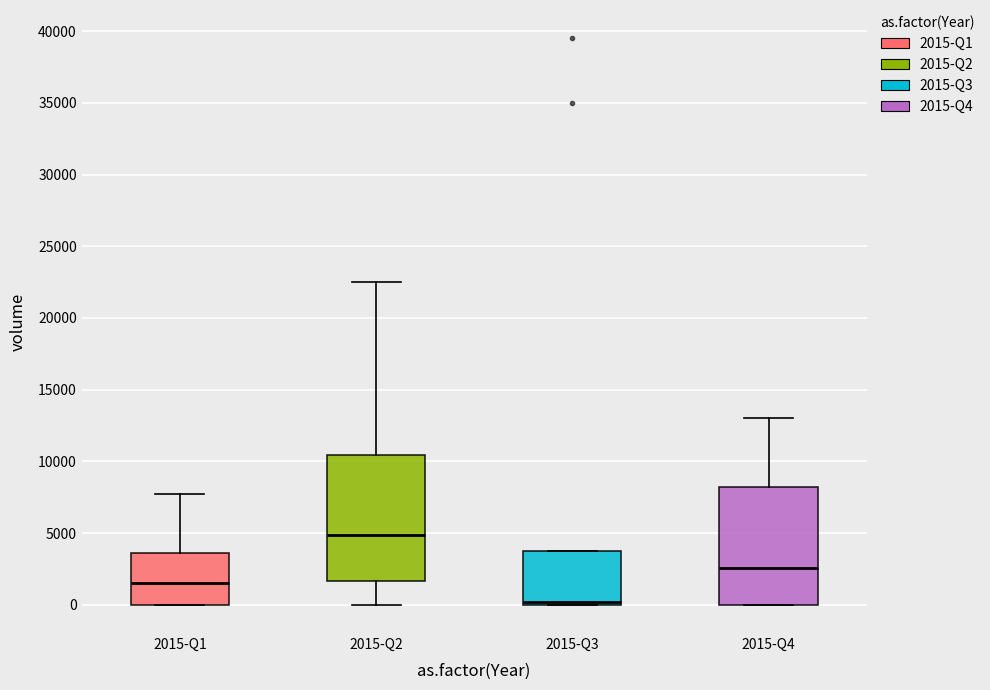

Where is the lower edge of the box for 2015-Q4 on the y-axis? The values are not printed on the chart, so give them approximately, as read against the axis.

0